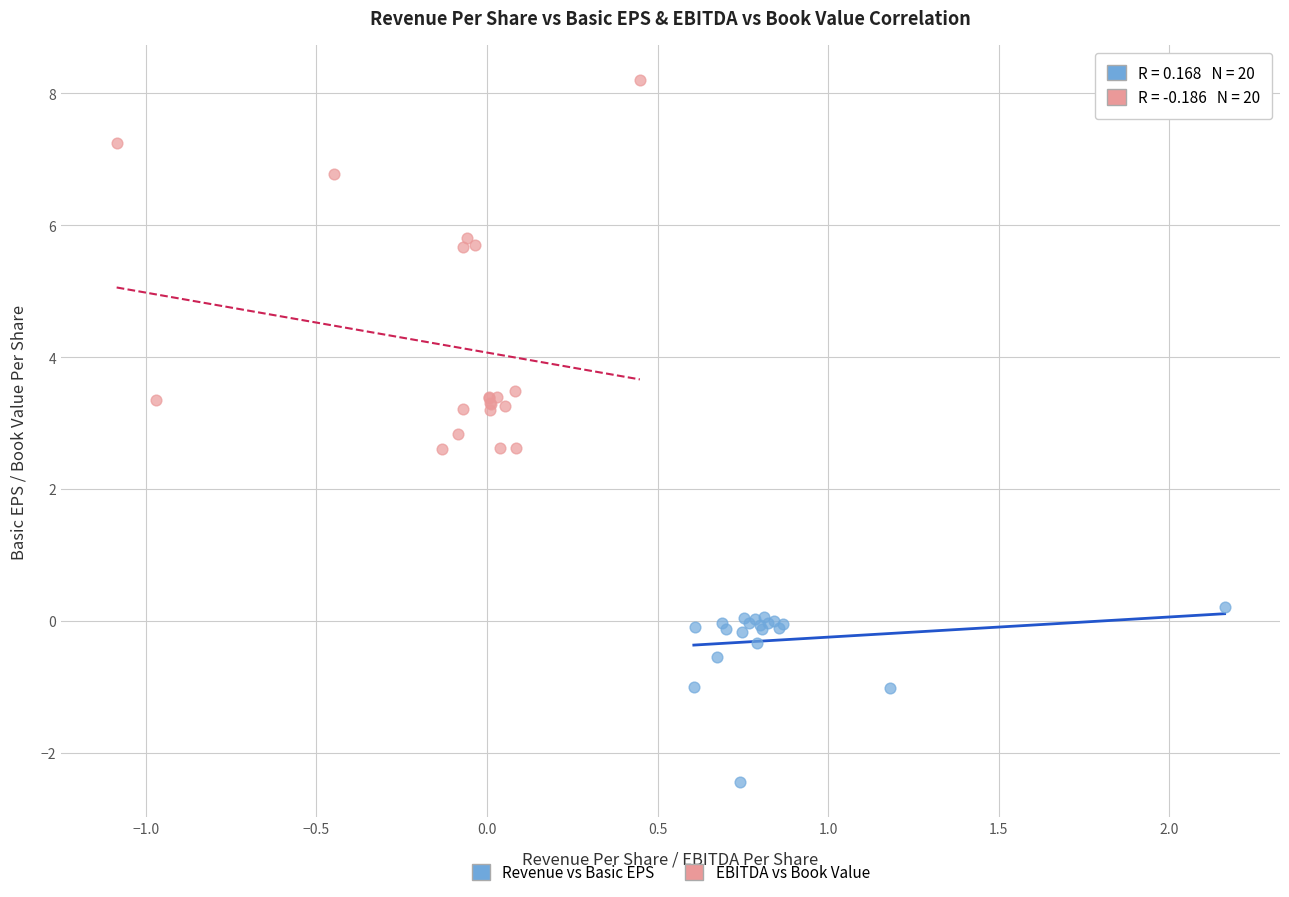

Which series contains the lowest Y value?

Revenue vs Basic EPS